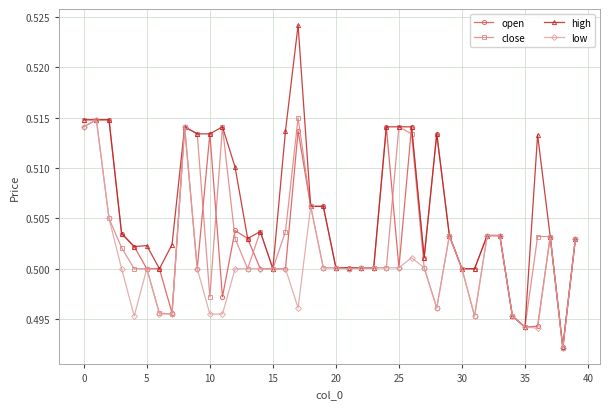

Which series has the widest spread of values?

high